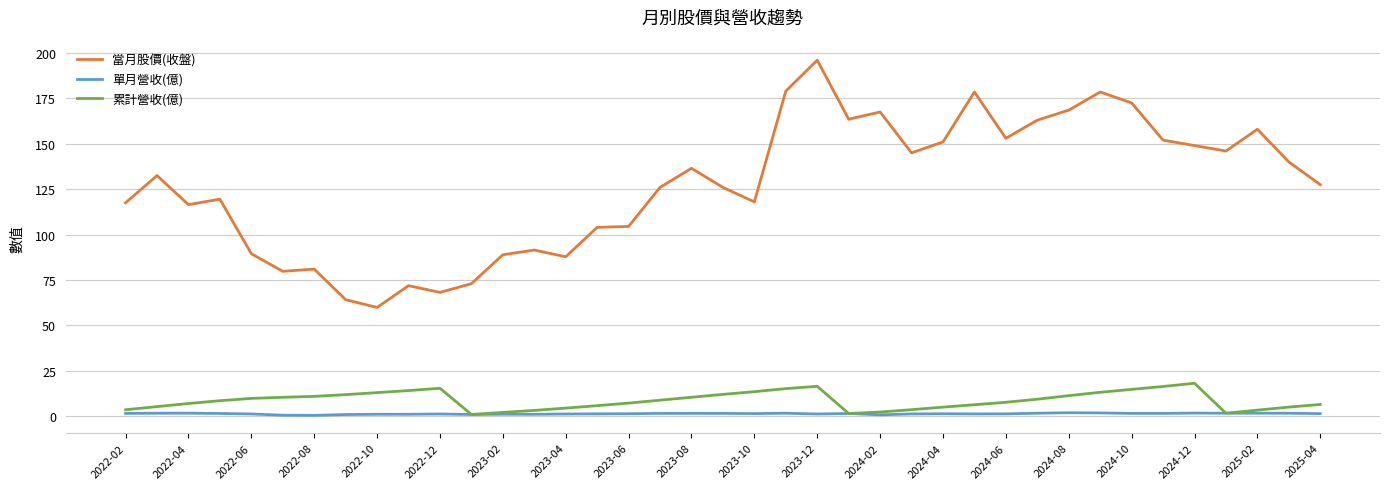

True or false: 單月營收(億) and 當月股價(收盤) cross at least once.

False